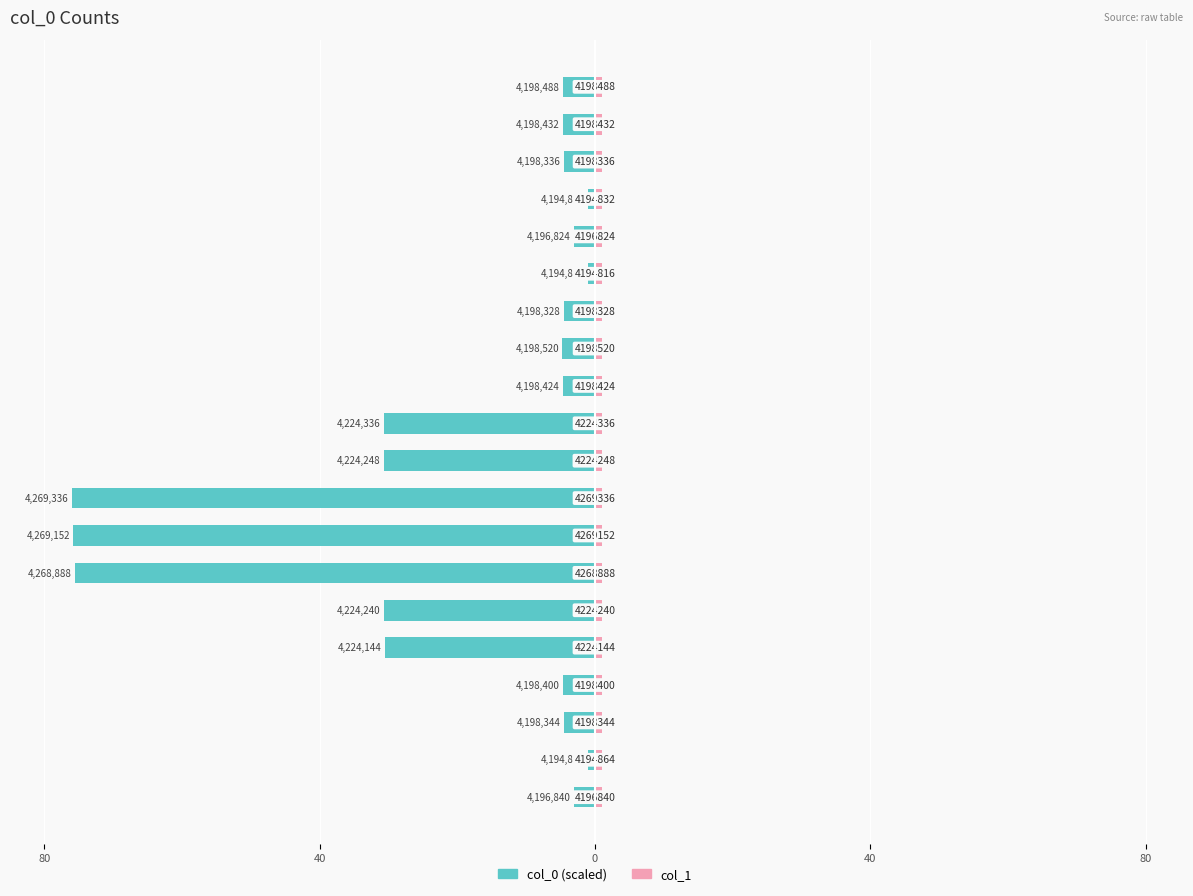

What is the value of the col_0 (scaled) bar at the 11th from the left?

-30.7